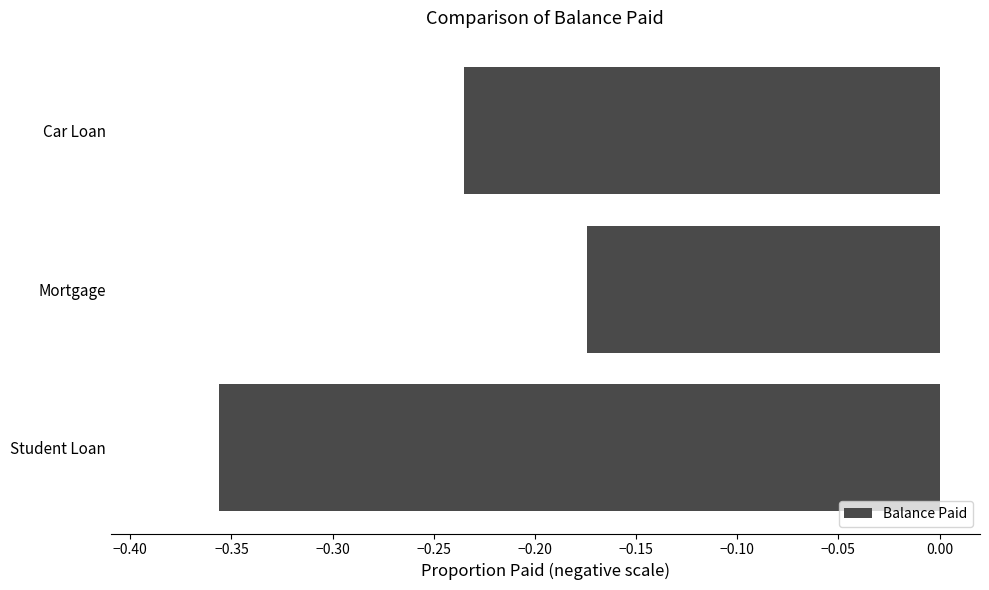

What is the difference between the maximum and minimum values?

0.2